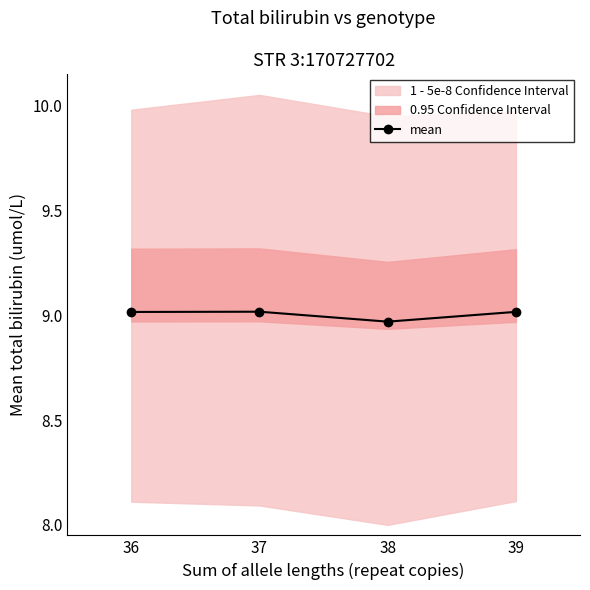

Where does the data first go above 9?

36